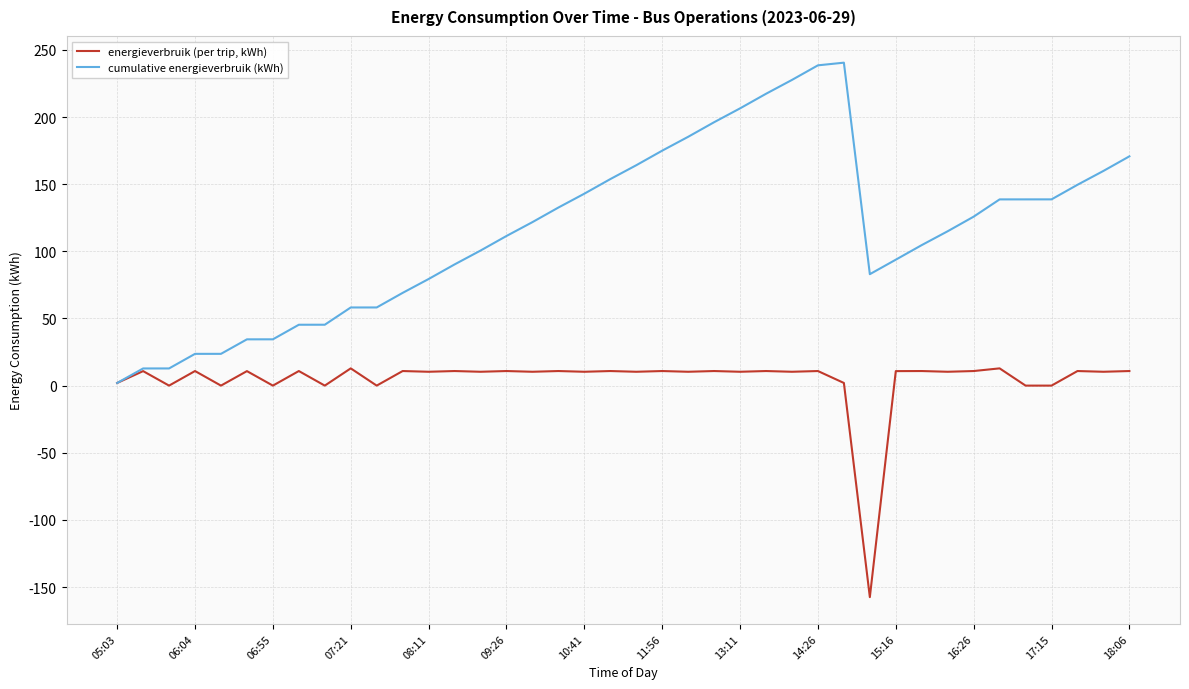

Which series has the largest total across all categories?

cumulative energieverbruik (kWh)